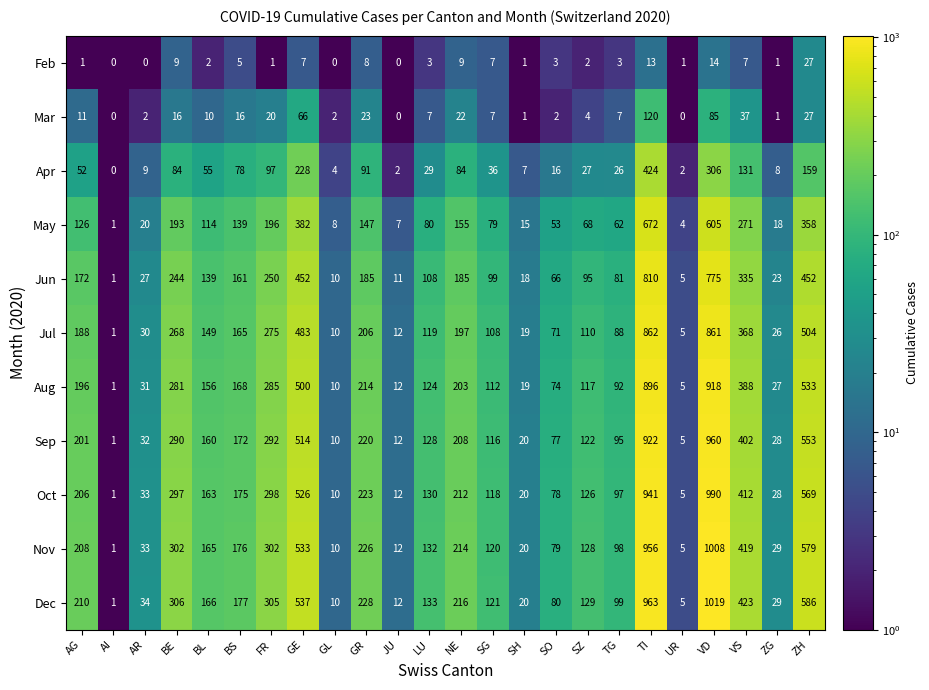

Which series has the widest spread of values?

Dec